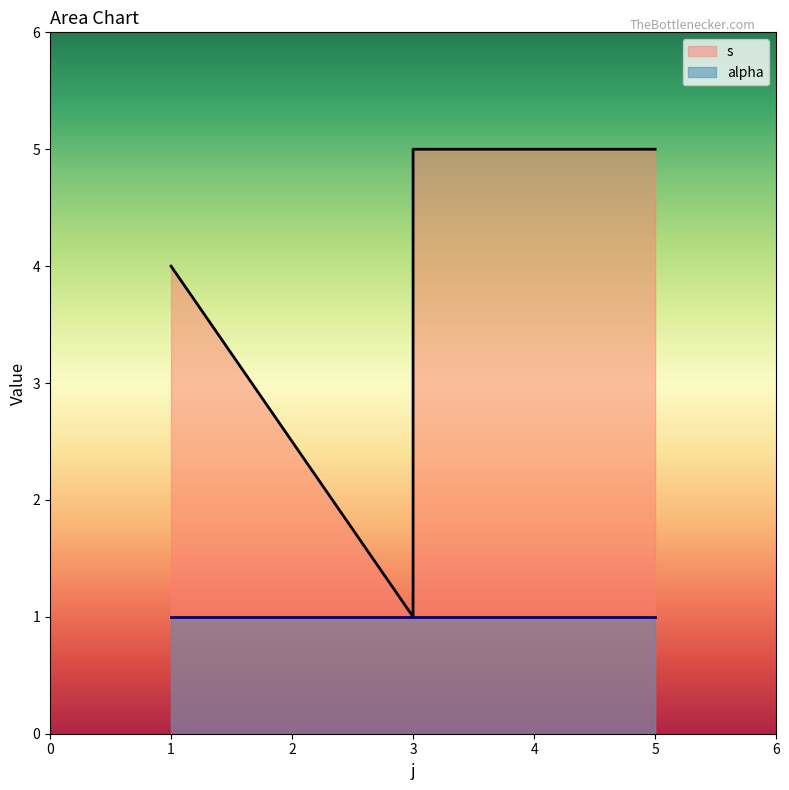

What is the sum of all values?

19